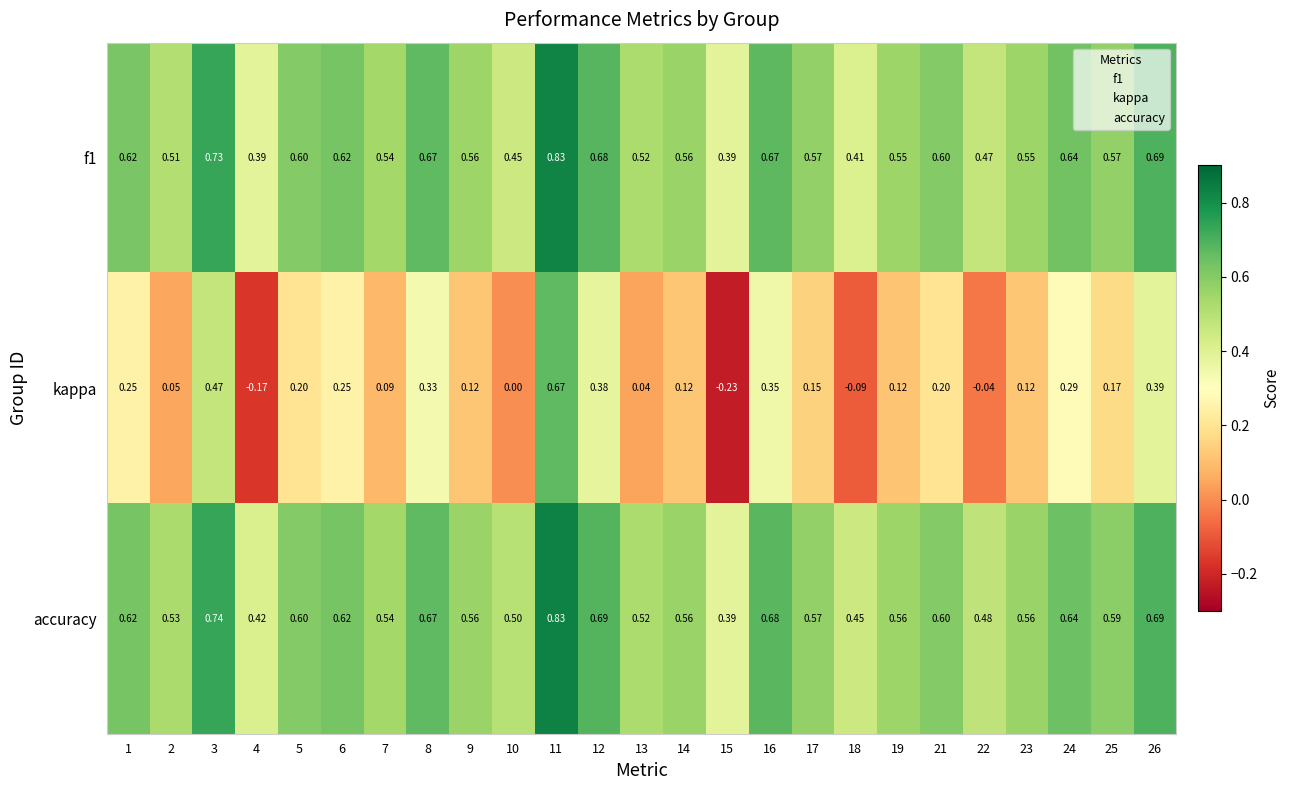

Is the value of accuracy at 19 greater than the value of f1 at 2?

Yes